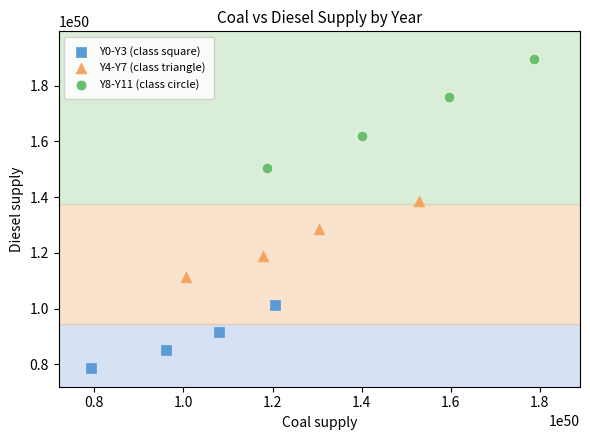

Which series contains the highest Y value?

Y8-Y11 (class circle)